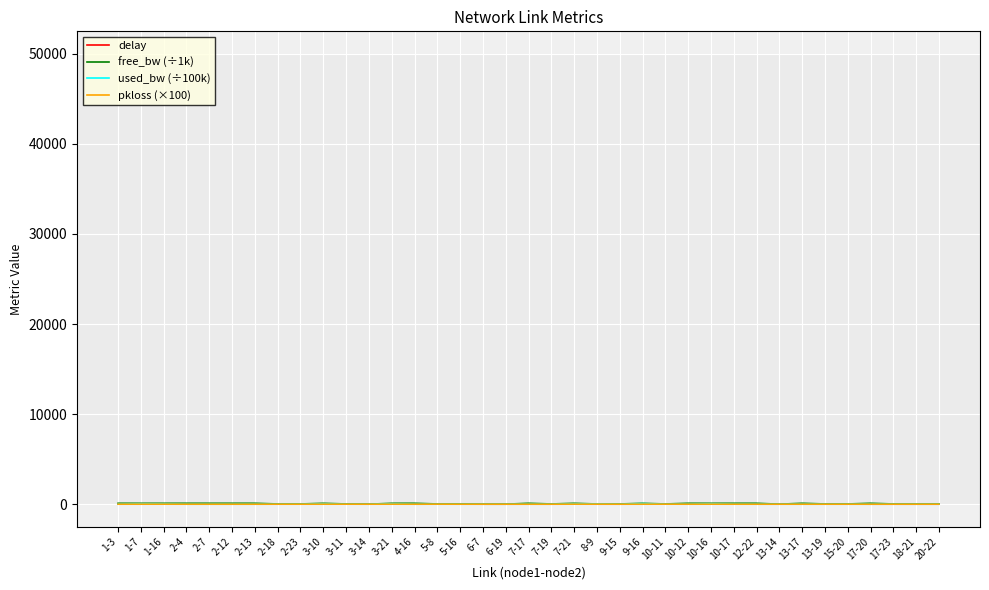

Which series has the largest range (max minus min)?

free_bw (÷1k)